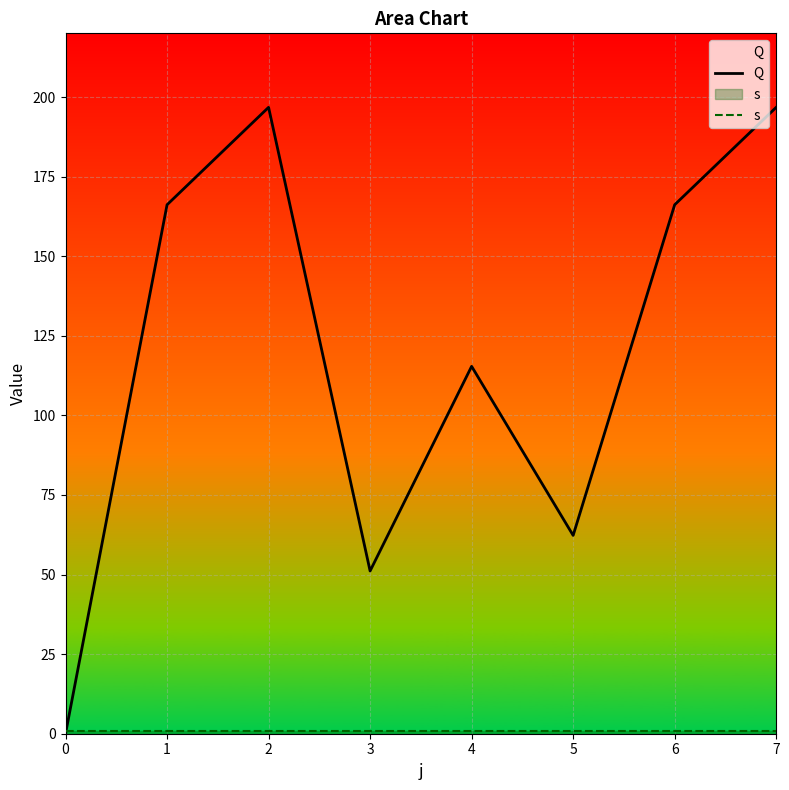

How many interior local valleys does the Q series have?

2